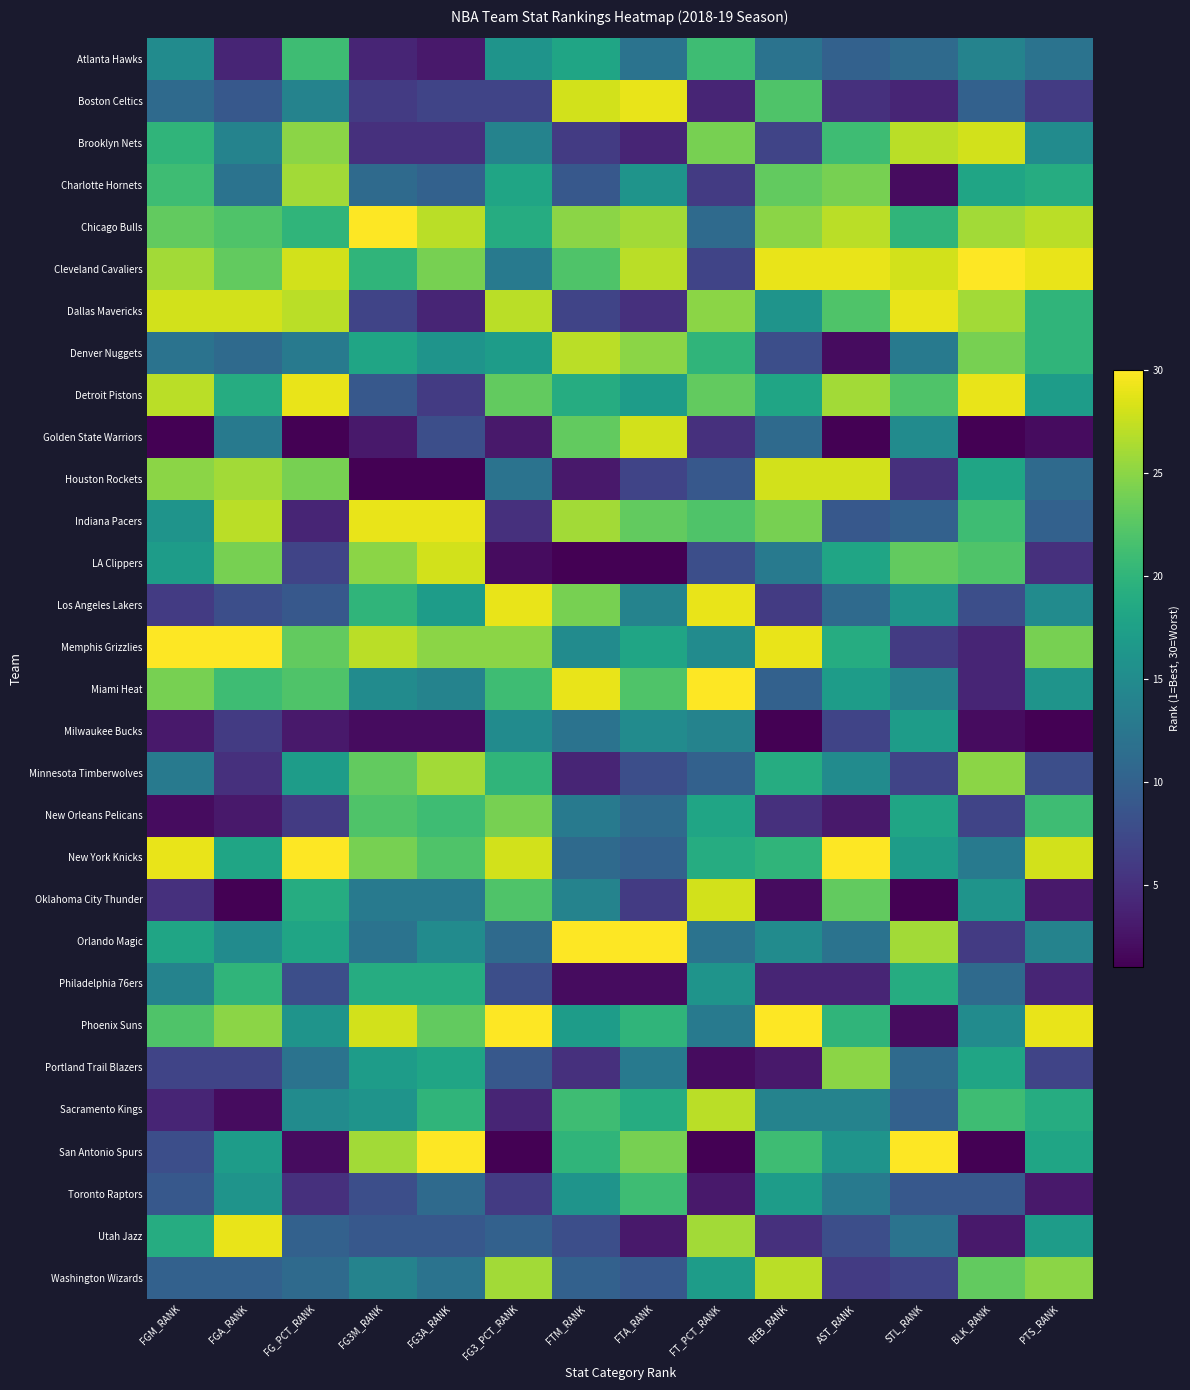

How many distinct data groups are displayed?

30